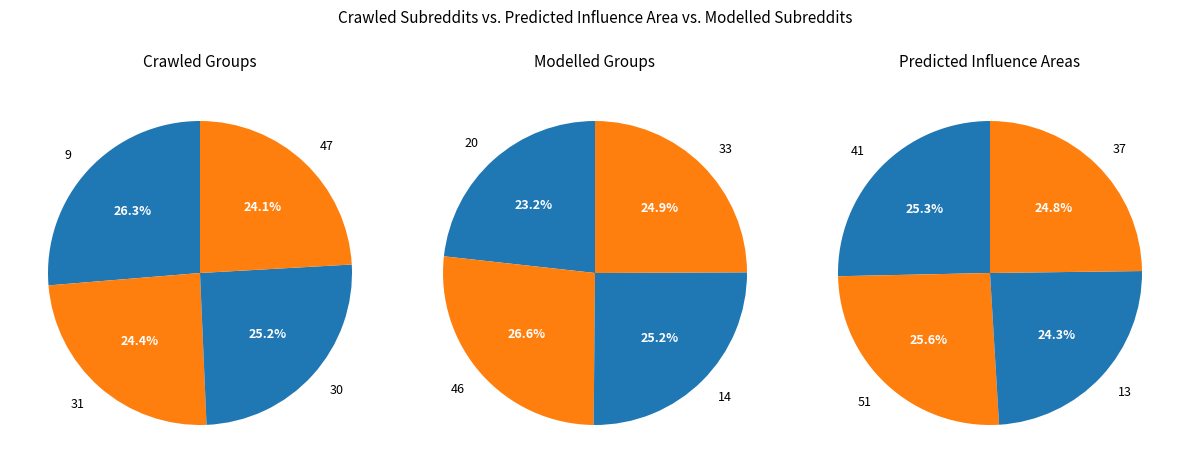

Rank the categories by value from highest to lowest.

9, 46, 51, 41, 30, 37, 14, 31, 33, 13, 47, 20